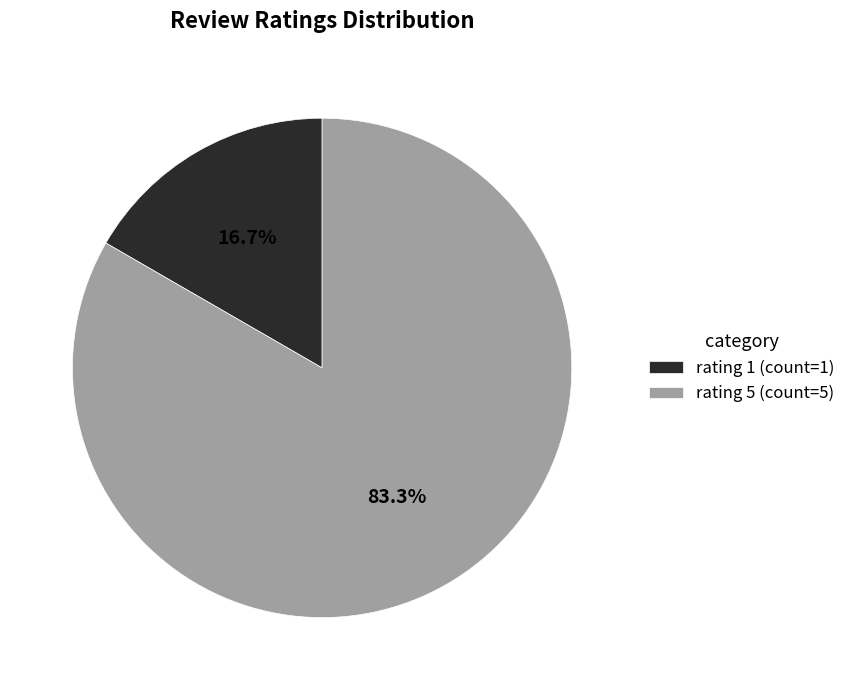

Count the number of slices in the pie.

2